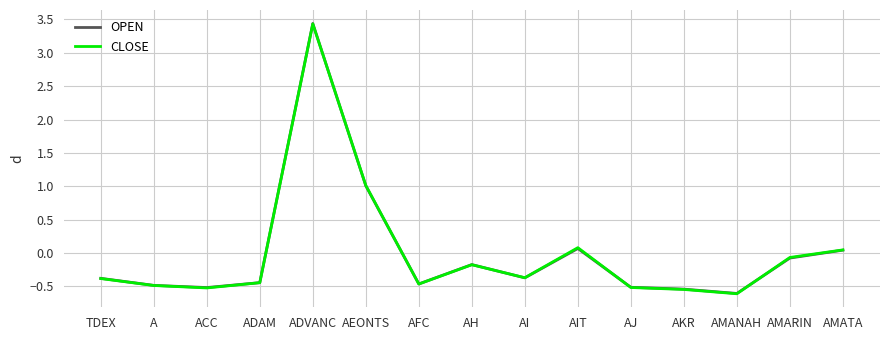

Is the value of OPEN at AJ greater than the value of CLOSE at AI?

No